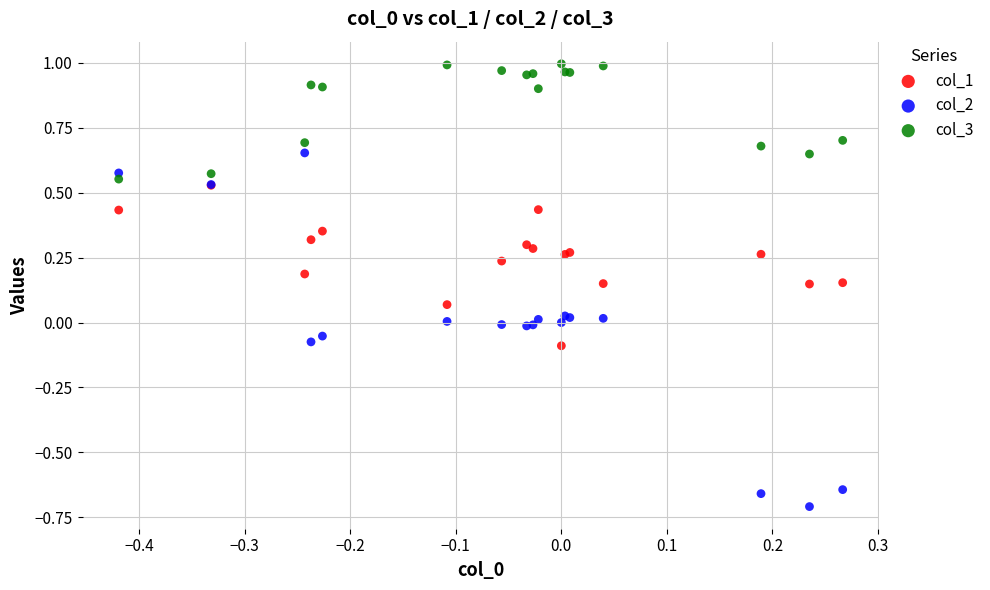

Which series contains the lowest Y value?

col_2